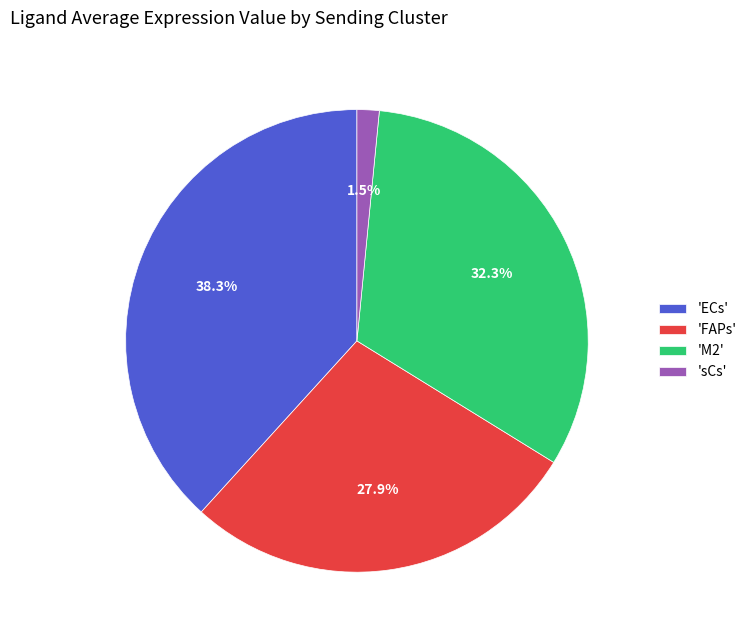

How many slices are in this pie chart?

4